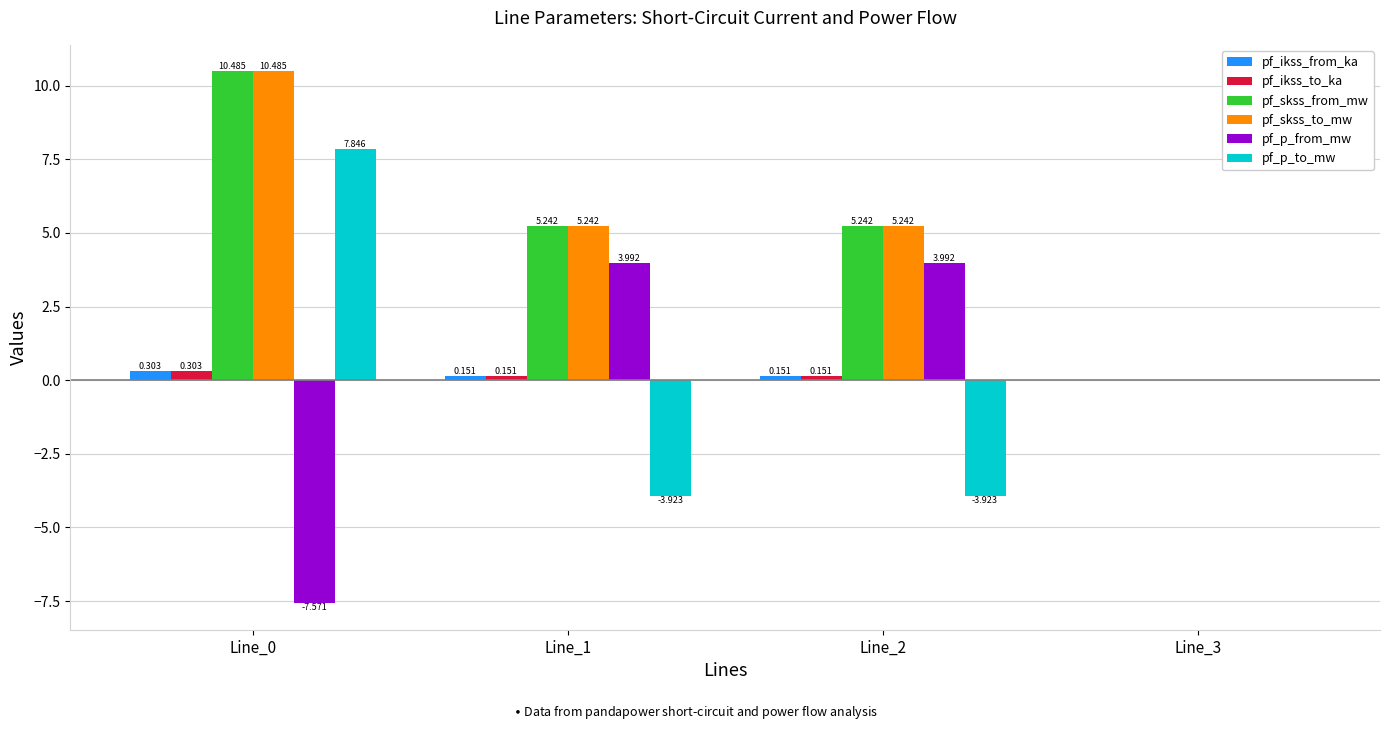

How many values in pf_ikss_from_ka are above zero?

3